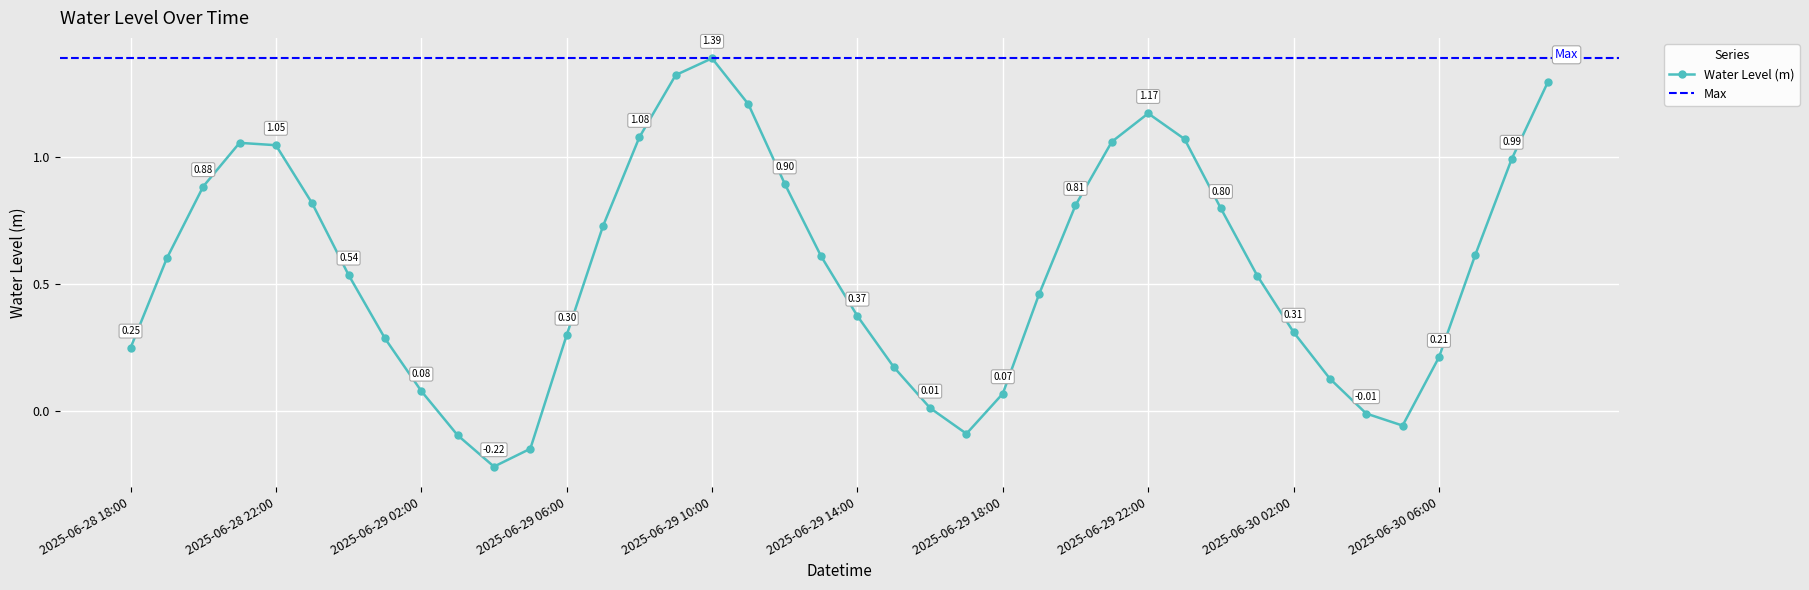

In Water Level (m), how many points are lower than both neighbors (excluding endpoints)?

3